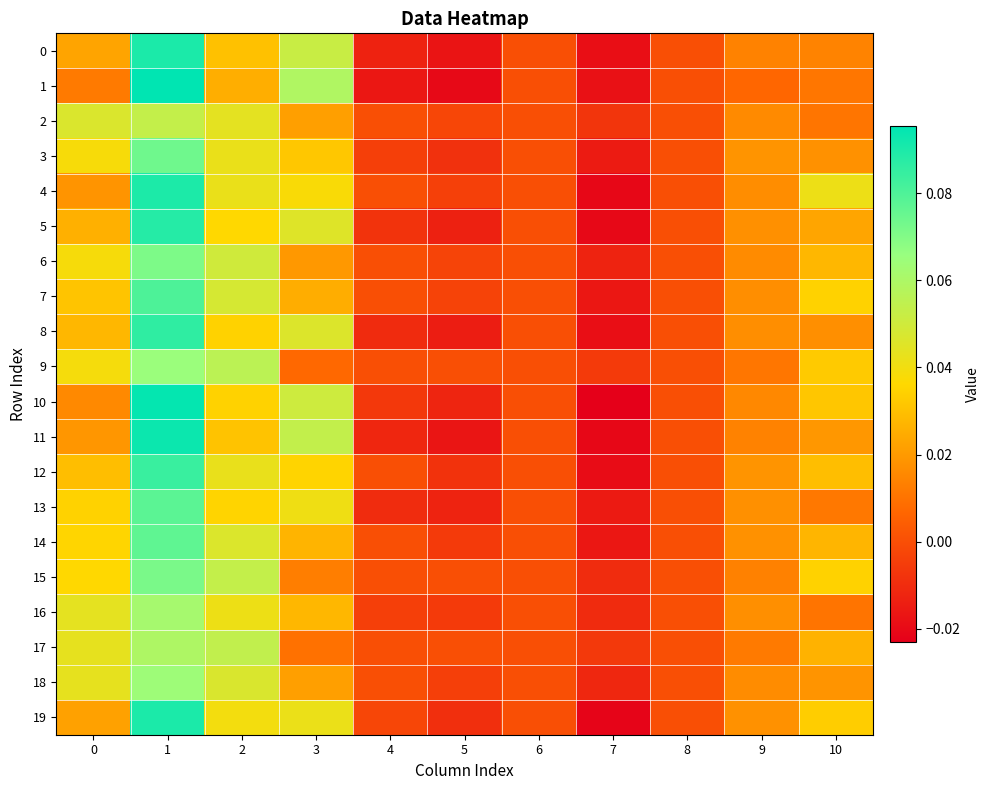

Reading left to right, transcribe all the data shown in this chart.

0: 0=0.0	1=0.1	2=0.0	3=0.1	4=-0.0	5=-0.0	6=0.0	7=-0.0	8=0.0	9=0.0	10=0.0
1: 0=0.0	1=0.1	2=0.0	3=0.1	4=-0.0	5=-0.0	6=0.0	7=-0.0	8=0.0	9=0.0	10=0.0
2: 0=0.0	1=0.1	2=0.0	3=0.0	4=0.0	5=-0.0	6=0.0	7=-0.0	8=0.0	9=0.0	10=0.0
3: 0=0.0	1=0.1	2=0.0	3=0.0	4=-0.0	5=-0.0	6=0.0	7=-0.0	8=0.0	9=0.0	10=0.0
4: 0=0.0	1=0.1	2=0.0	3=0.0	4=0.0	5=-0.0	6=0.0	7=-0.0	8=0.0	9=0.0	10=0.0
5: 0=0.0	1=0.1	2=0.0	3=0.0	4=-0.0	5=-0.0	6=0.0	7=-0.0	8=0.0	9=0.0	10=0.0
6: 0=0.0	1=0.1	2=0.0	3=0.0	4=0.0	5=-0.0	6=0.0	7=-0.0	8=0.0	9=0.0	10=0.0
7: 0=0.0	1=0.1	2=0.0	3=0.0	4=0.0	5=-0.0	6=0.0	7=-0.0	8=0.0	9=0.0	10=0.0
8: 0=0.0	1=0.1	2=0.0	3=0.0	4=-0.0	5=-0.0	6=0.0	7=-0.0	8=0.0	9=0.0	10=0.0
9: 0=0.0	1=0.1	2=0.1	3=0.0	4=0.0	5=0.0	6=0.0	7=-0.0	8=0.0	9=0.0	10=0.0
10: 0=0.0	1=0.1	2=0.0	3=0.1	4=-0.0	5=-0.0	6=0.0	7=-0.0	8=0.0	9=0.0	10=0.0
11: 0=0.0	1=0.1	2=0.0	3=0.1	4=-0.0	5=-0.0	6=0.0	7=-0.0	8=0.0	9=0.0	10=0.0
12: 0=0.0	1=0.1	2=0.0	3=0.0	4=0.0	5=-0.0	6=0.0	7=-0.0	8=0.0	9=0.0	10=0.0
13: 0=0.0	1=0.1	2=0.0	3=0.0	4=-0.0	5=-0.0	6=0.0	7=-0.0	8=0.0	9=0.0	10=0.0
14: 0=0.0	1=0.1	2=0.0	3=0.0	4=0.0	5=-0.0	6=0.0	7=-0.0	8=0.0	9=0.0	10=0.0
15: 0=0.0	1=0.1	2=0.1	3=0.0	4=0.0	5=0.0	6=0.0	7=-0.0	8=0.0	9=0.0	10=0.0
16: 0=0.0	1=0.1	2=0.0	3=0.0	4=-0.0	5=-0.0	6=0.0	7=-0.0	8=0.0	9=0.0	10=0.0
17: 0=0.0	1=0.1	2=0.1	3=0.0	4=0.0	5=0.0	6=0.0	7=-0.0	8=0.0	9=0.0	10=0.0
18: 0=0.0	1=0.1	2=0.0	3=0.0	4=0.0	5=-0.0	6=0.0	7=-0.0	8=0.0	9=0.0	10=0.0
19: 0=0.0	1=0.1	2=0.0	3=0.0	4=-0.0	5=-0.0	6=0.0	7=-0.0	8=0.0	9=0.0	10=0.0